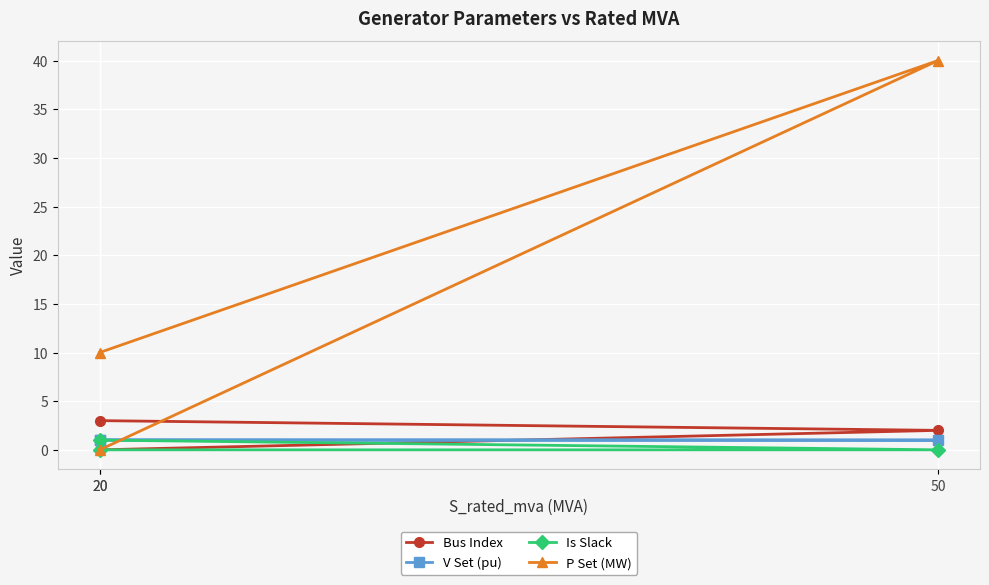

Is it true that P Set (MW) equals 10.0 at 20?

True